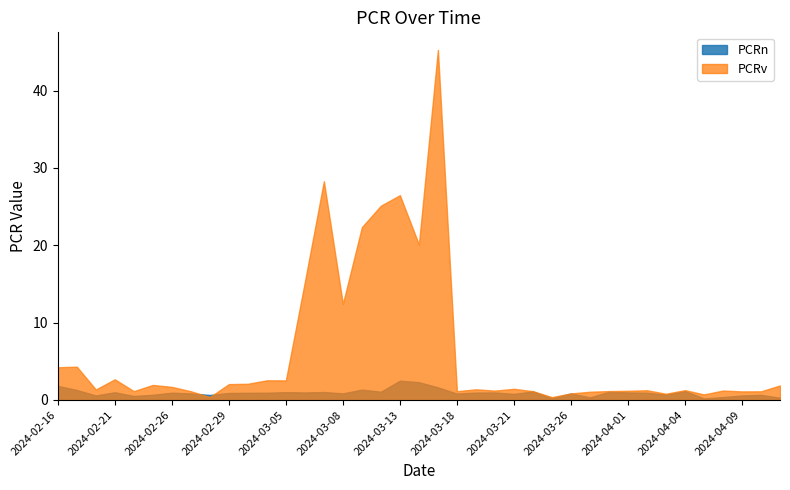

The value of PCRn at 2024-02-27 is 1.2. True or false?

False